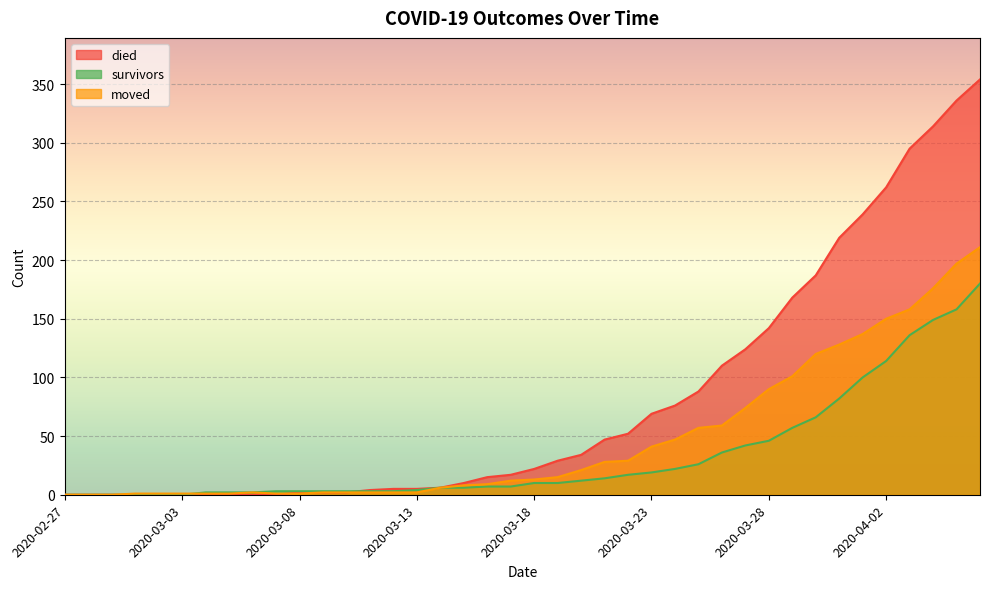

List the series in order of their overall mean, highest first.

died, moved, survivors